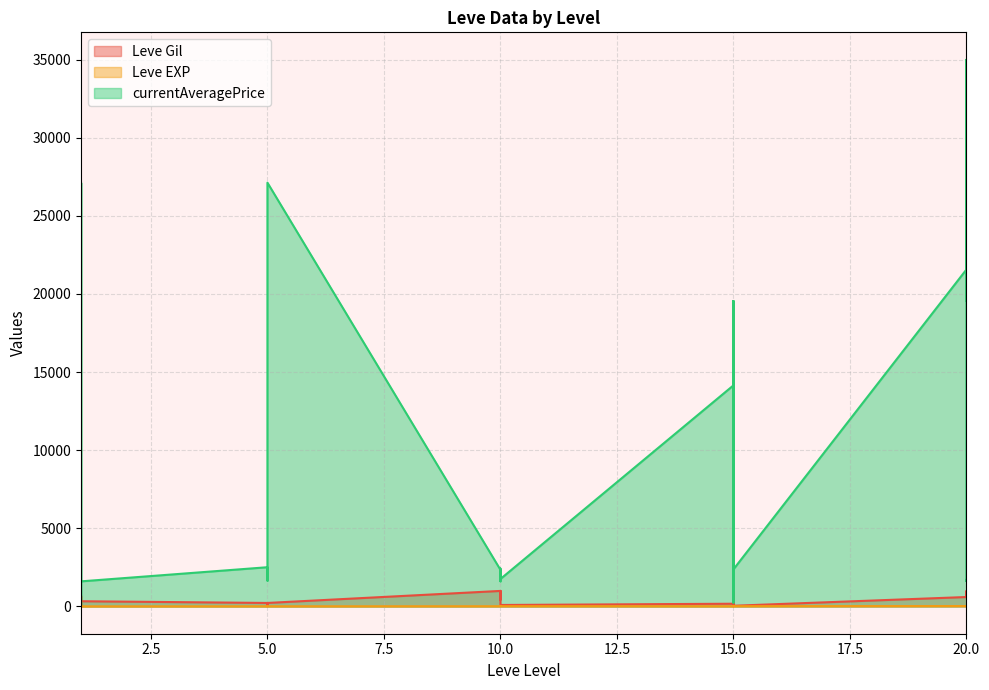

Which category has the lowest value in the Leve EXP series?

1